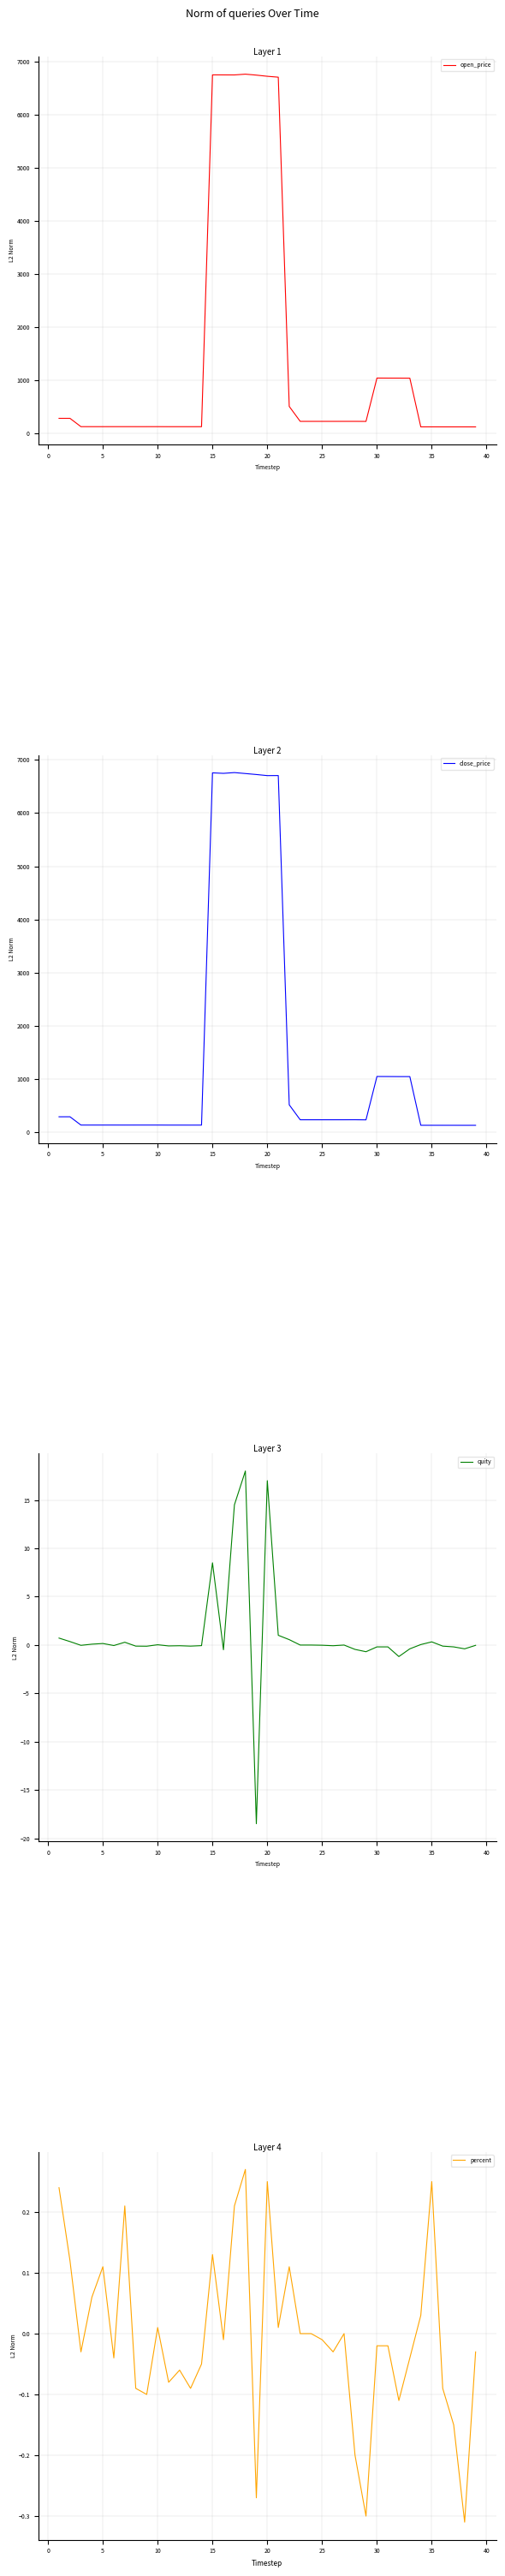

Does the chart display data point markers on the line(s)?

No